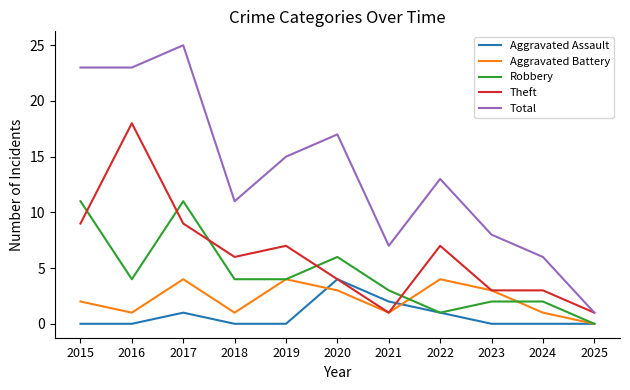

What is the sum of the Theft values at 2023 and 2018?

9